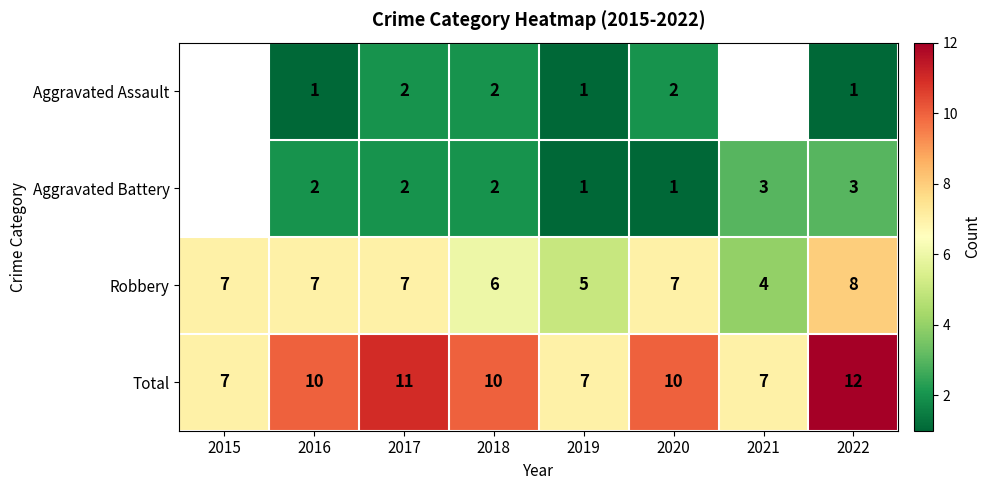

Between 2016 and 2019, which series saw the biggest shift?

Total